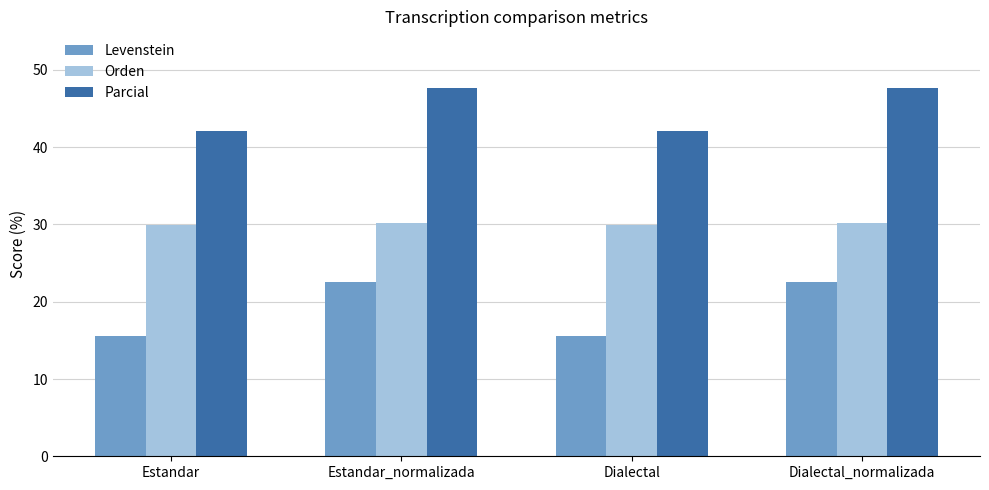

Are the bars horizontal?

No